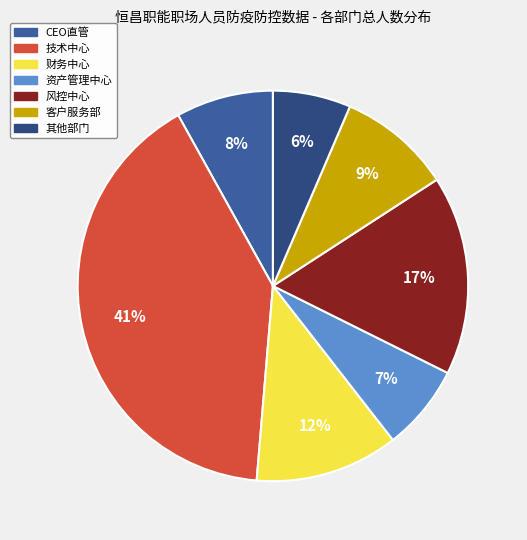

Does any single category account for the majority?

No